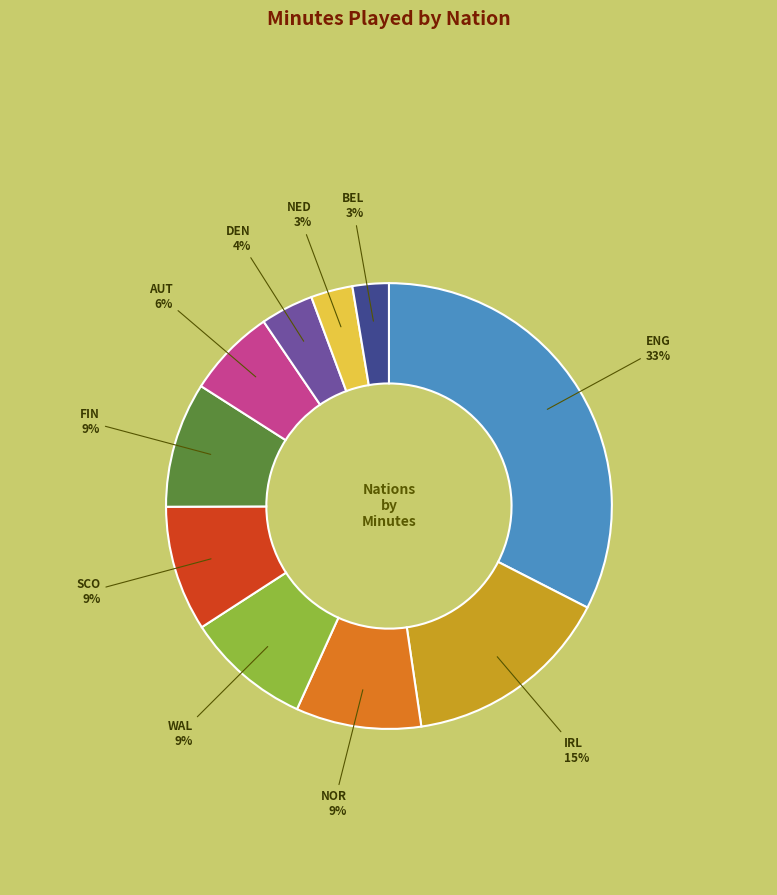

Which slice is the largest?

ENG